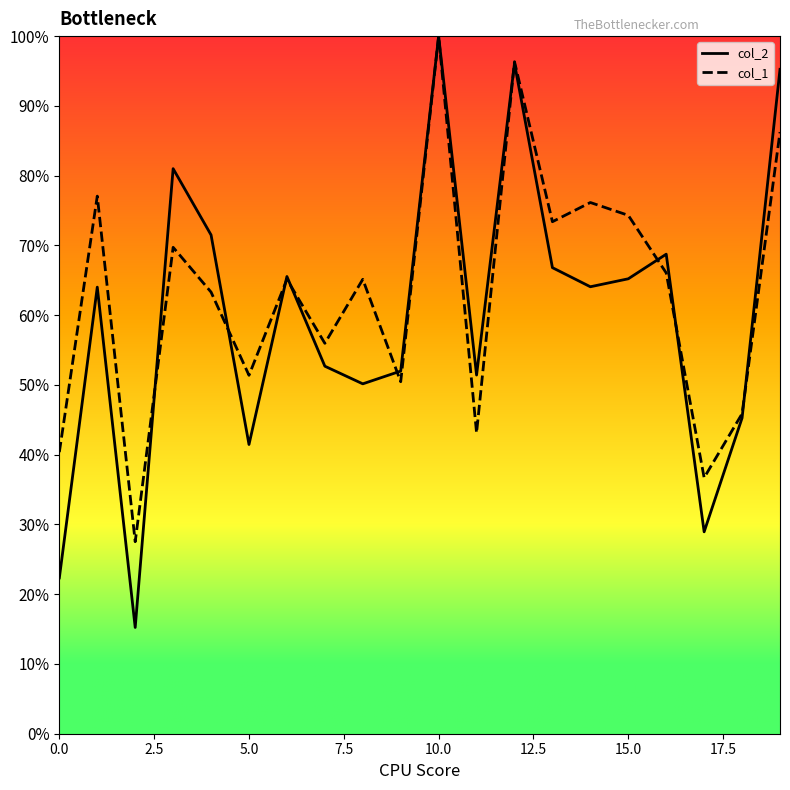

After their last crossing, which series has the higher values: col_2 or col_1?

col_2